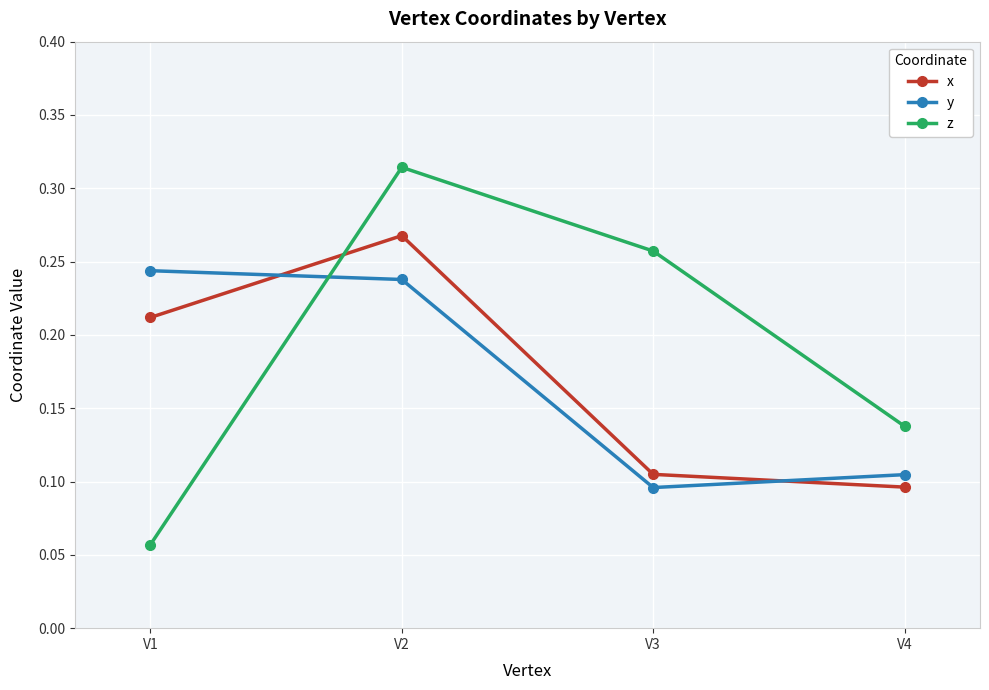

What is the sum of all x values?

0.7